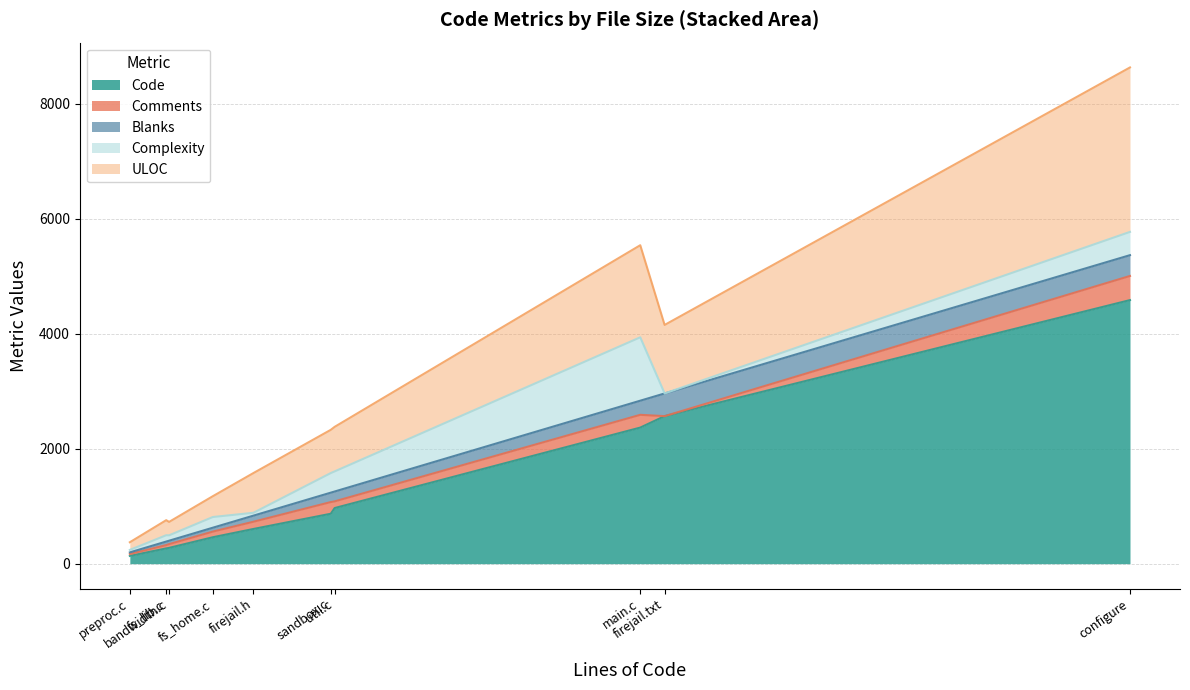

What is the total value across all series at preproc.c?

373